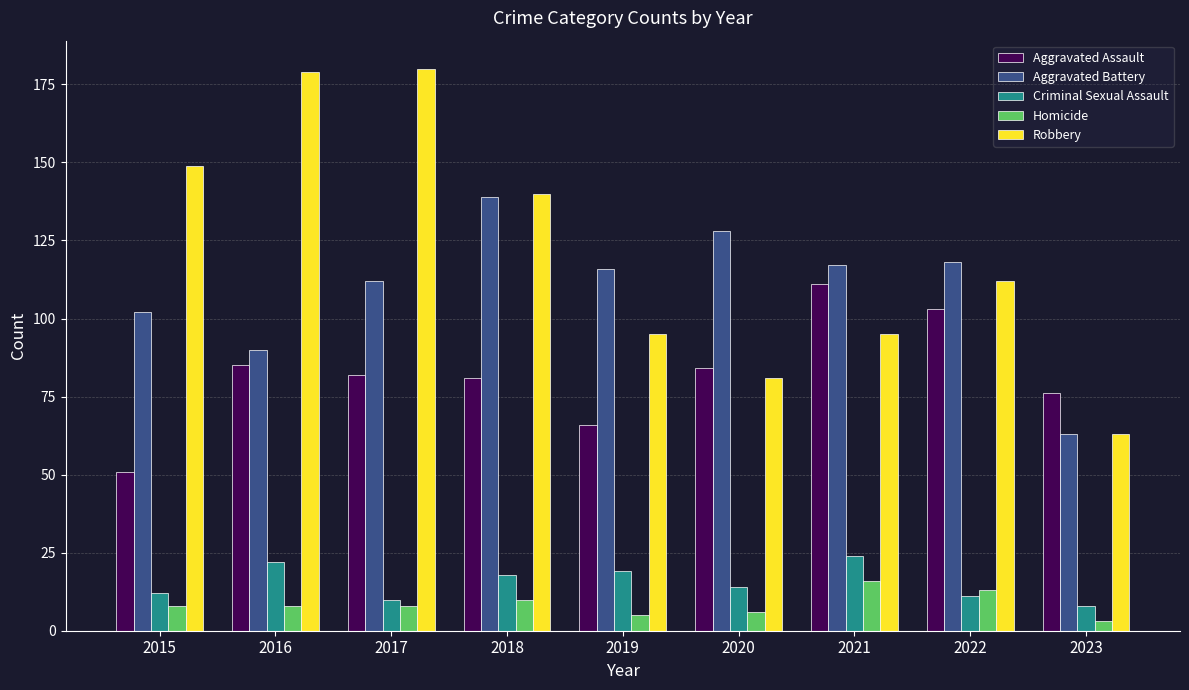

Where does the Criminal Sexual Assault series first go above 14?

2016